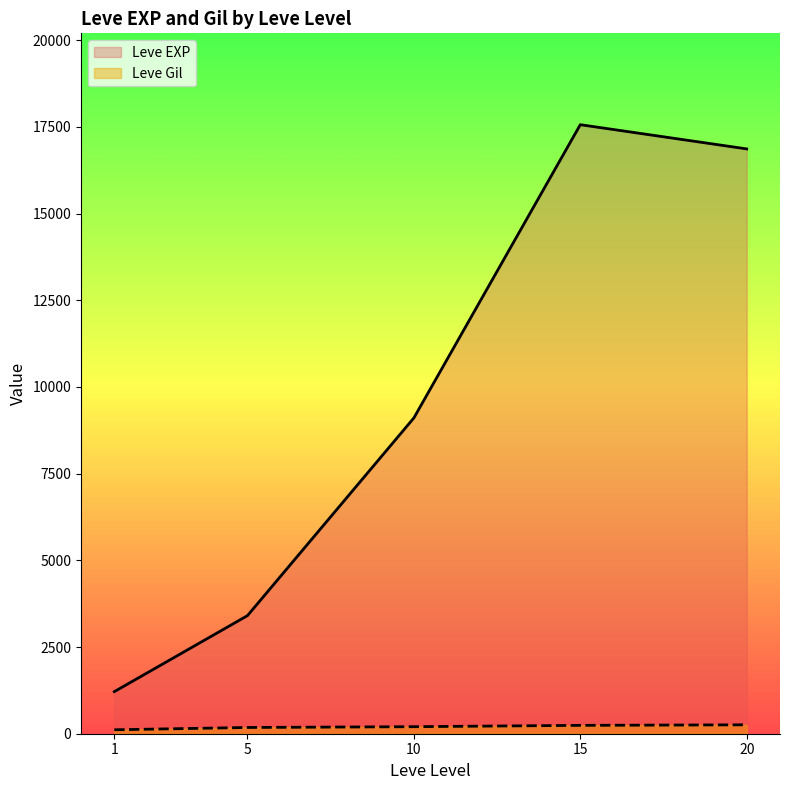

How many lines are shown in the chart?

2